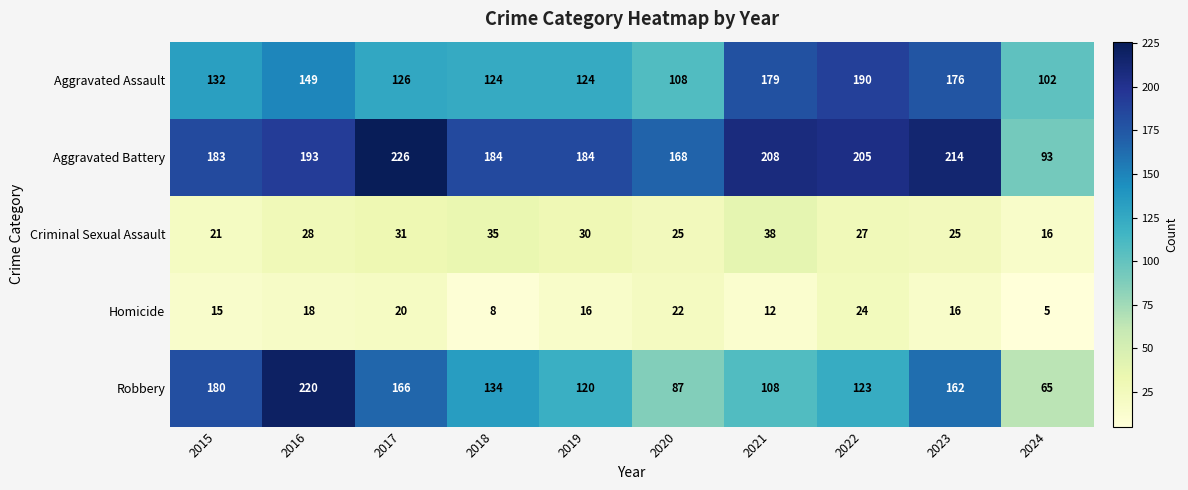

How many data points does each series have?

10